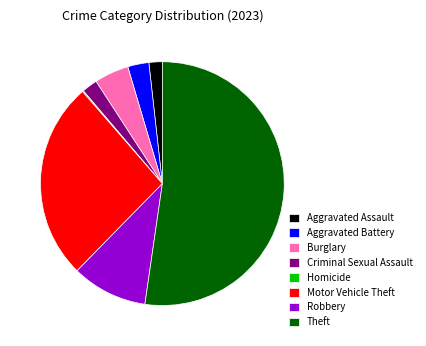

Which category has the biggest portion of the pie?

Theft